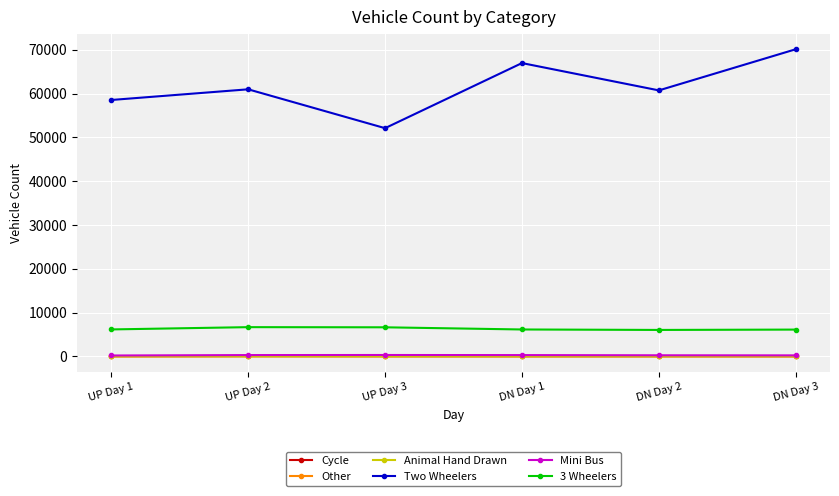

How many data points in Mini Bus are less than 283?

3